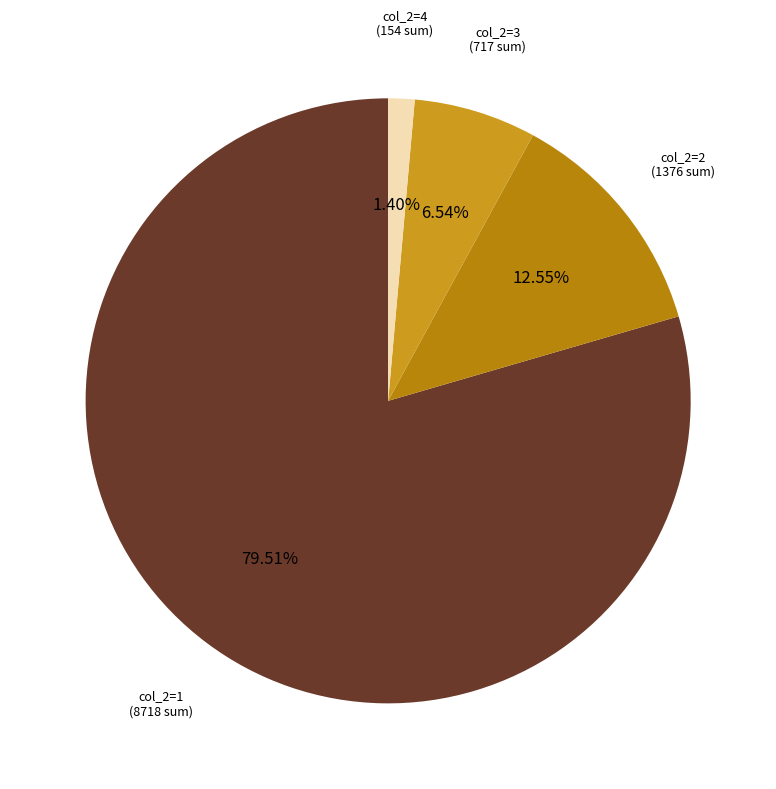

To the nearest percent, what is the average slice percentage?

25%